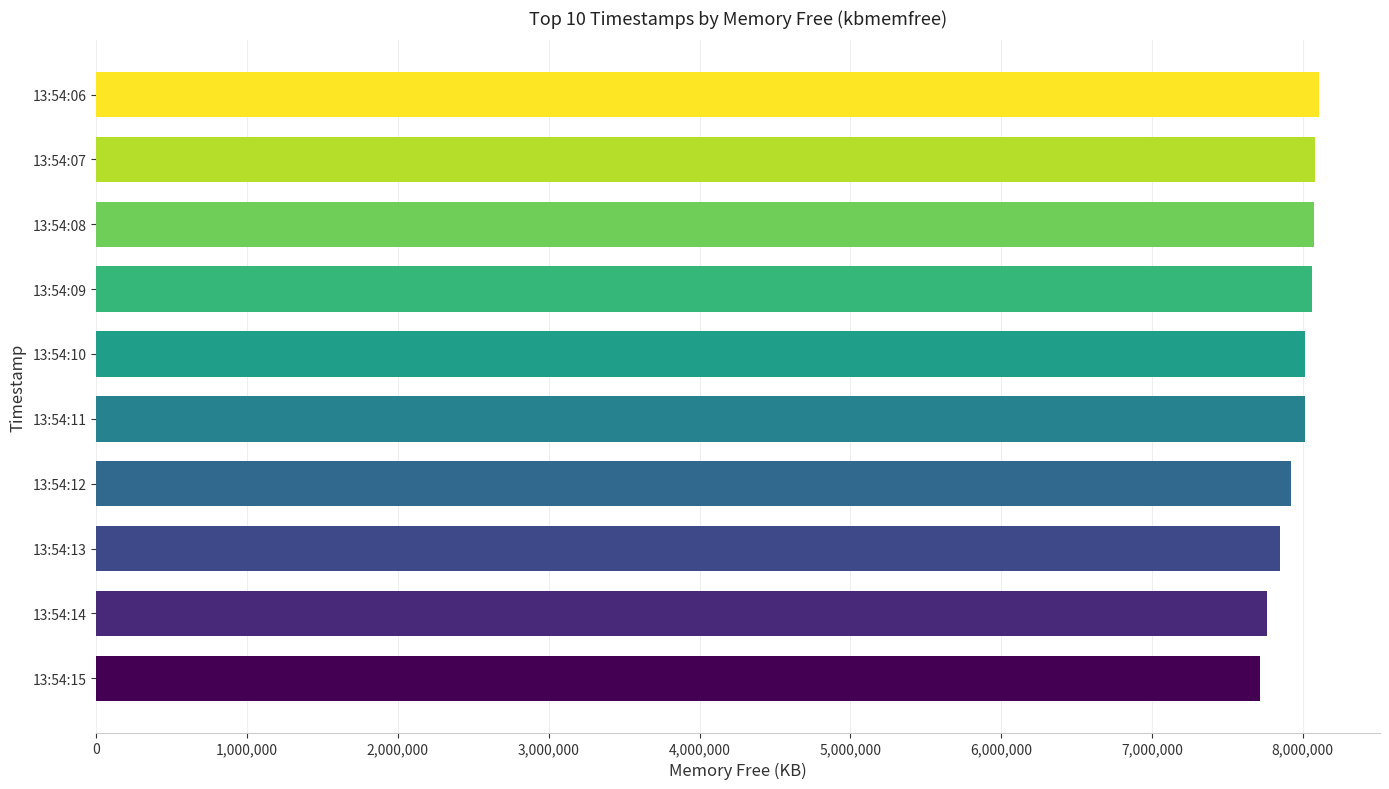

How many data points are less than 8017640?

5